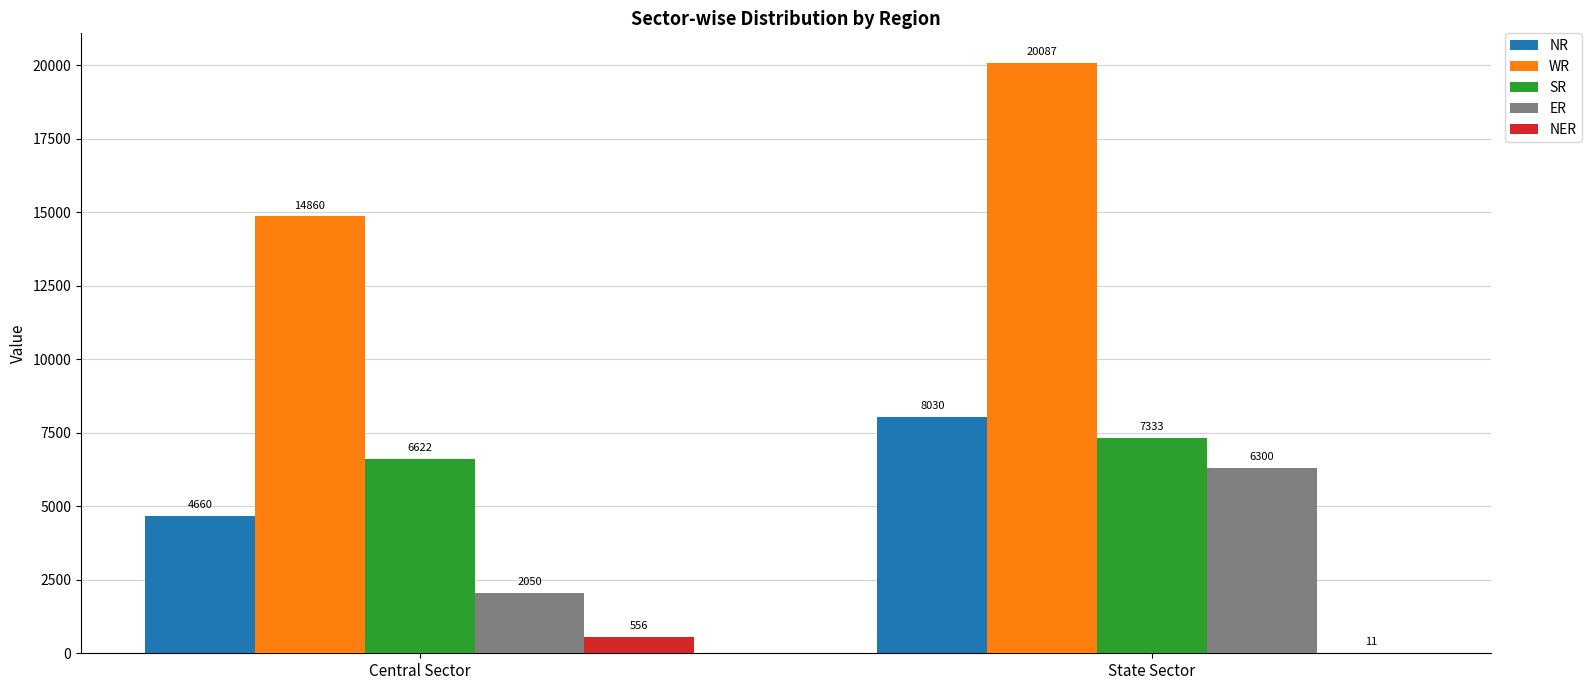

What value does the ER series have at State Sector, to the nearest 100?

6300